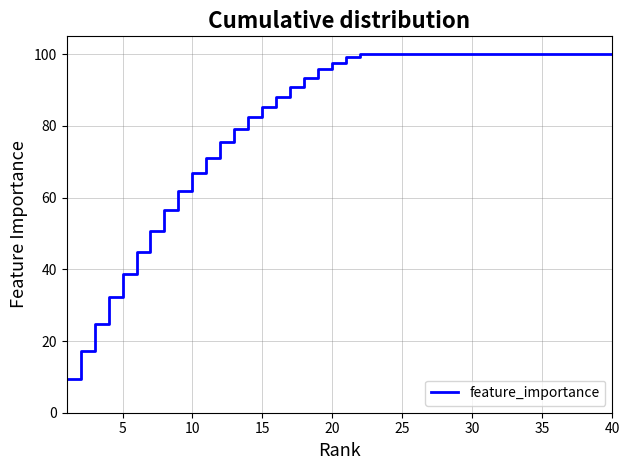

What is the greatest value displayed?

100.0